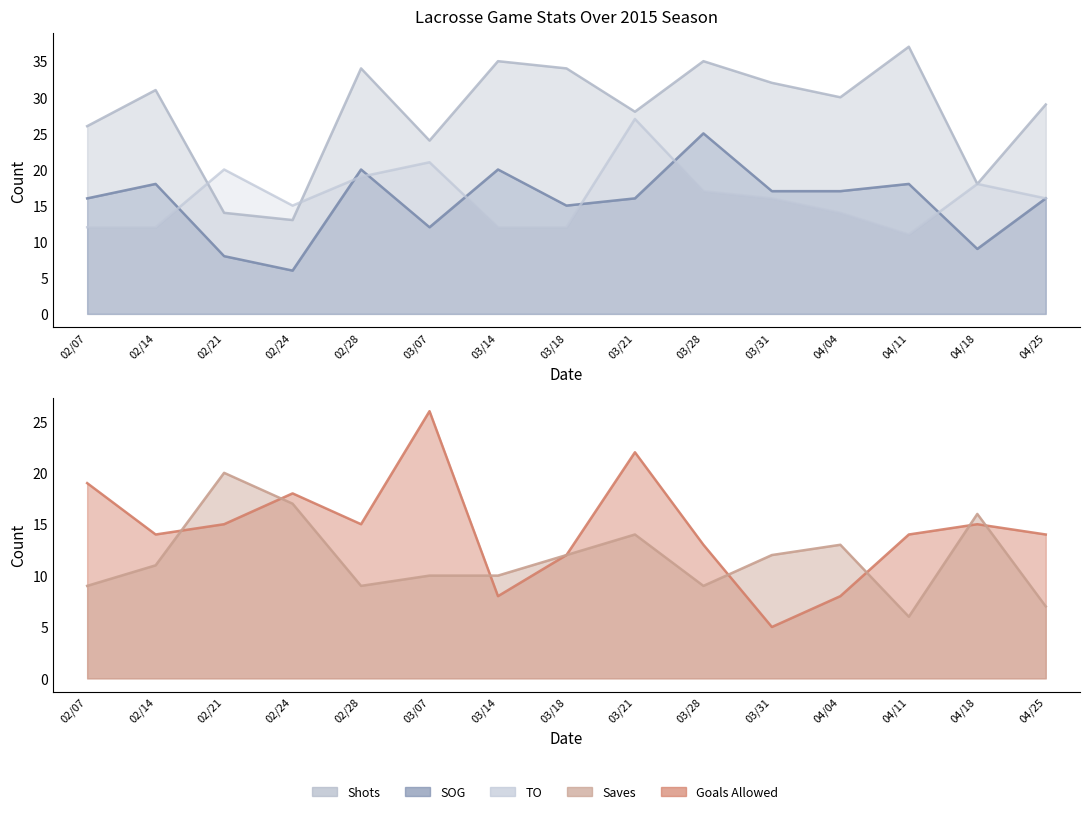

True or false: SOG and Saves intersect in this chart.

True